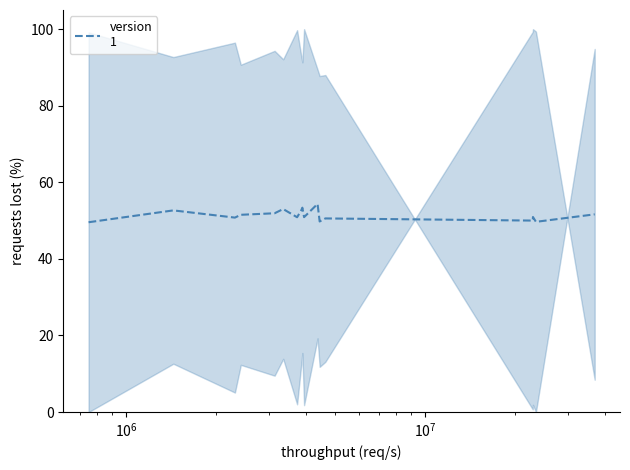

How many categories are shown in the chart?

17